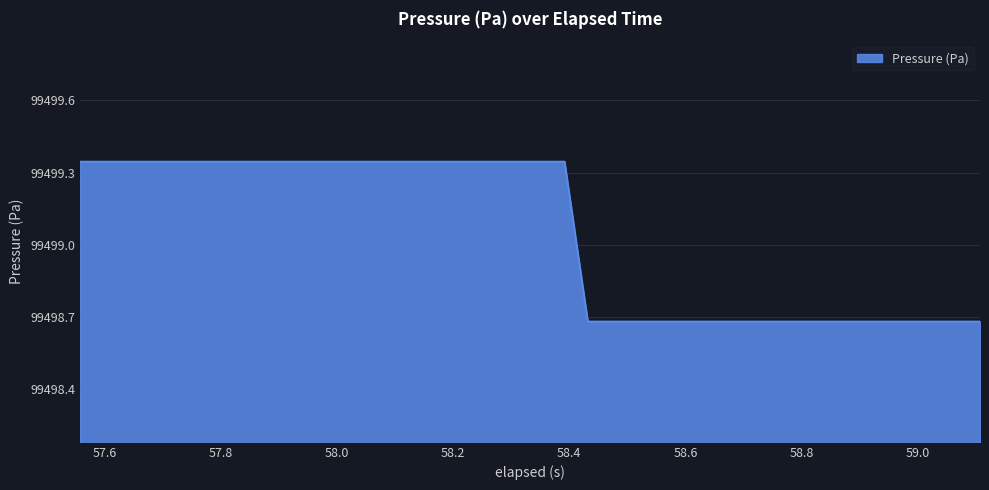

What is the difference between the maximum and minimum values?

0.7